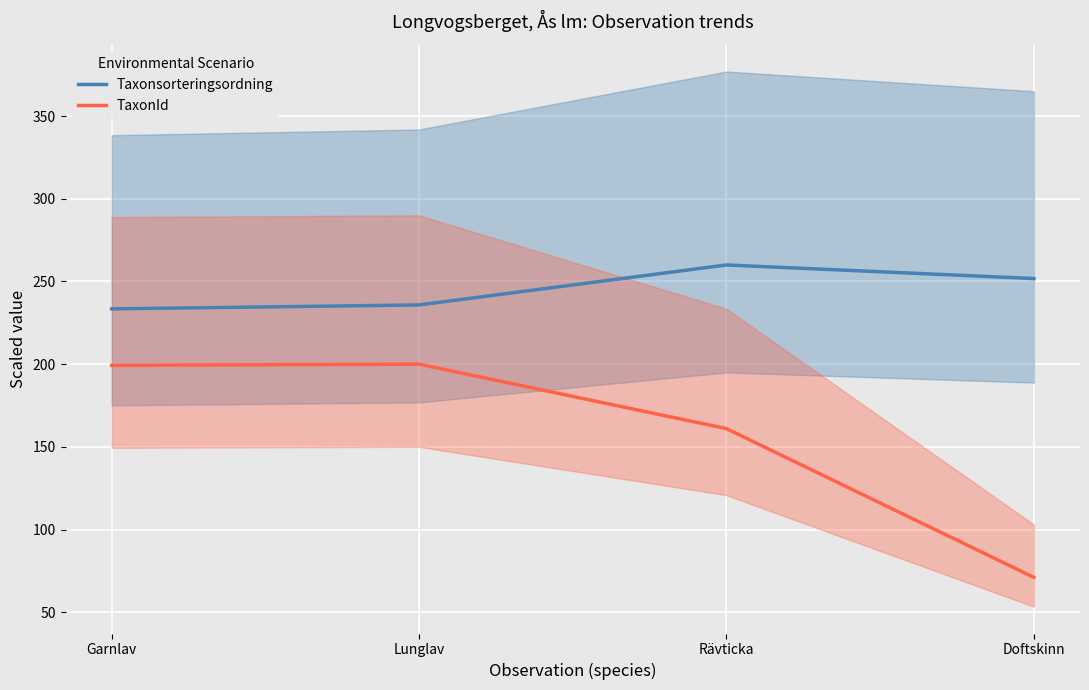

At which category is the sum across all series the highest?

Lunglav